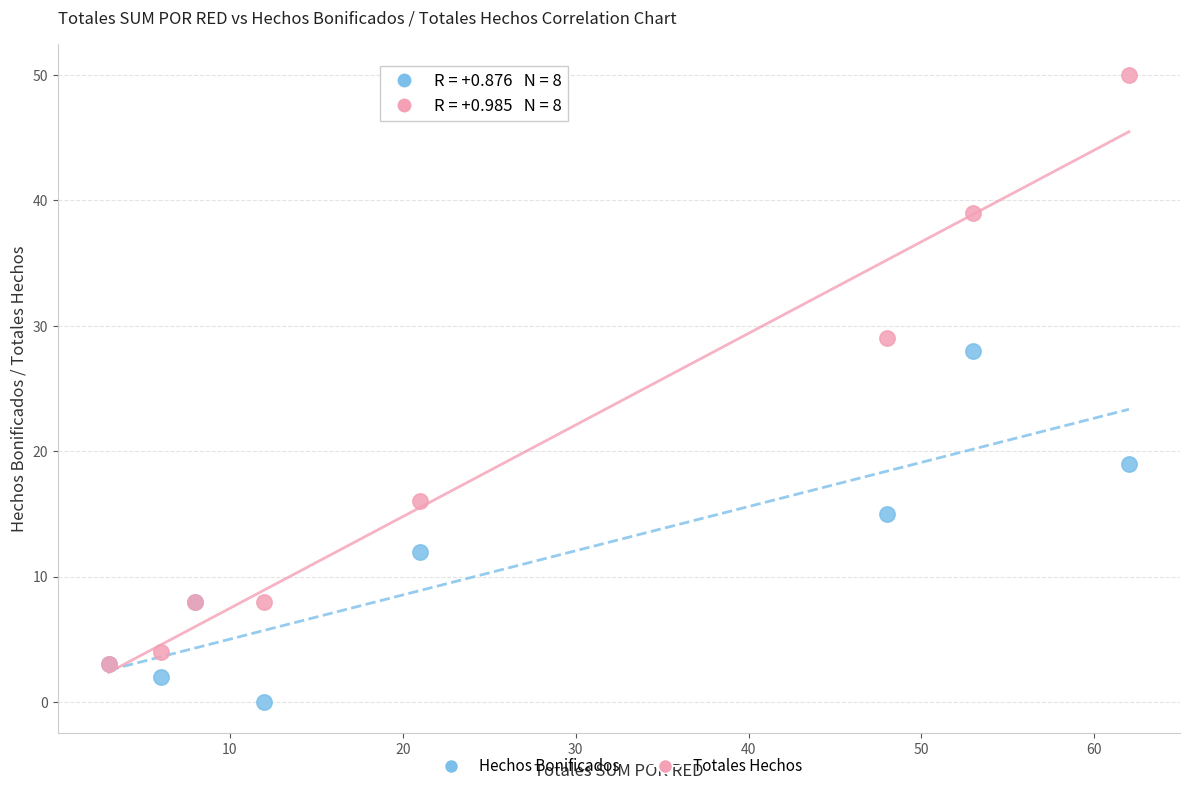

In the Totales Hechos series, what Y value is closest to 26?

29